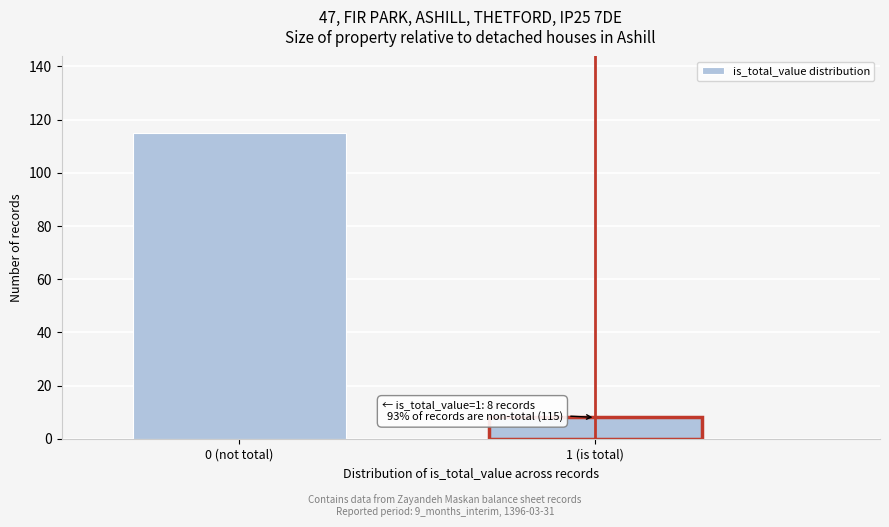

Reading left to right, extract all data points from this chart.

115	8